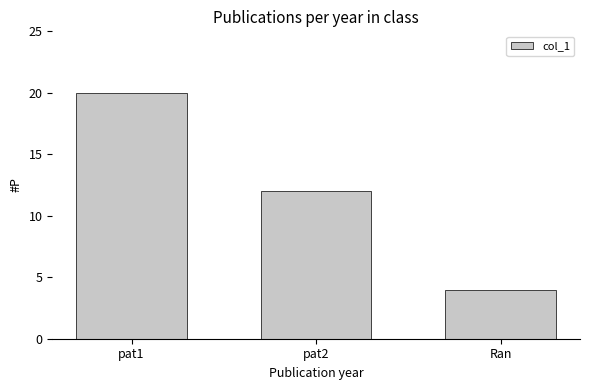

Is it true that the value at Ran is 4?

True